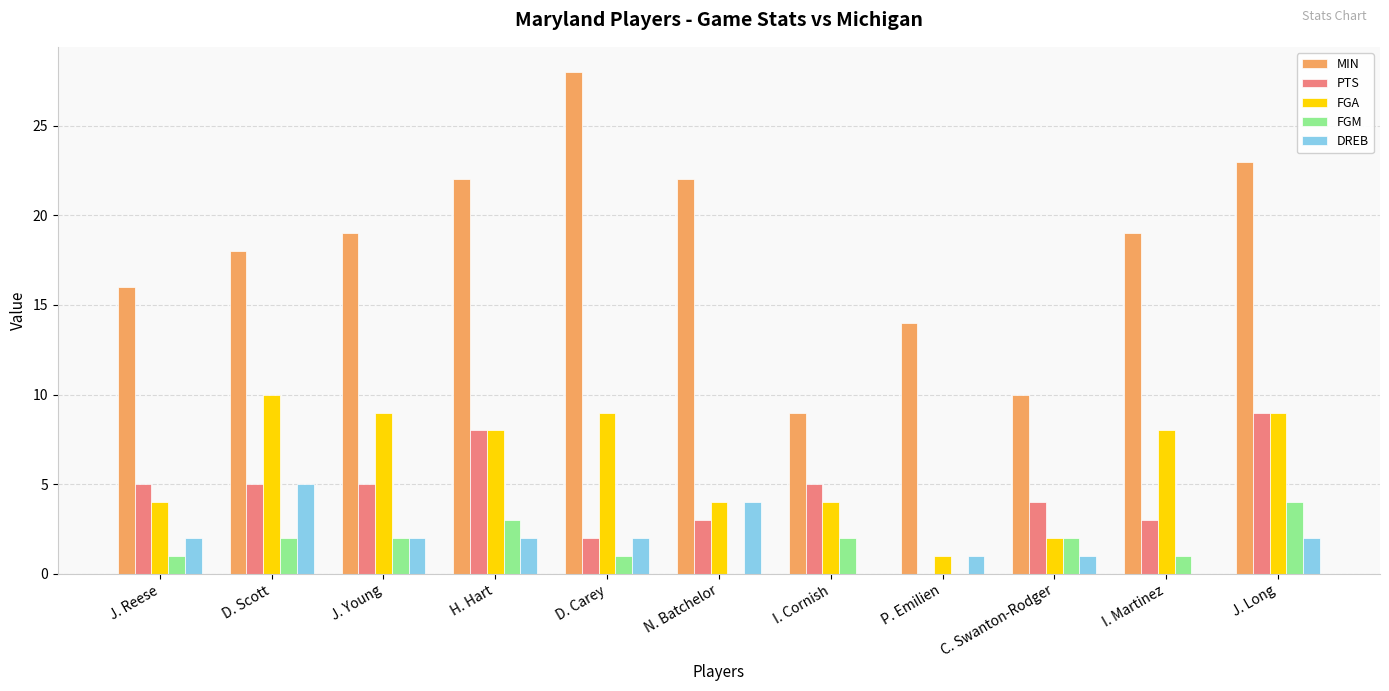

What is the greatest value displayed?

28